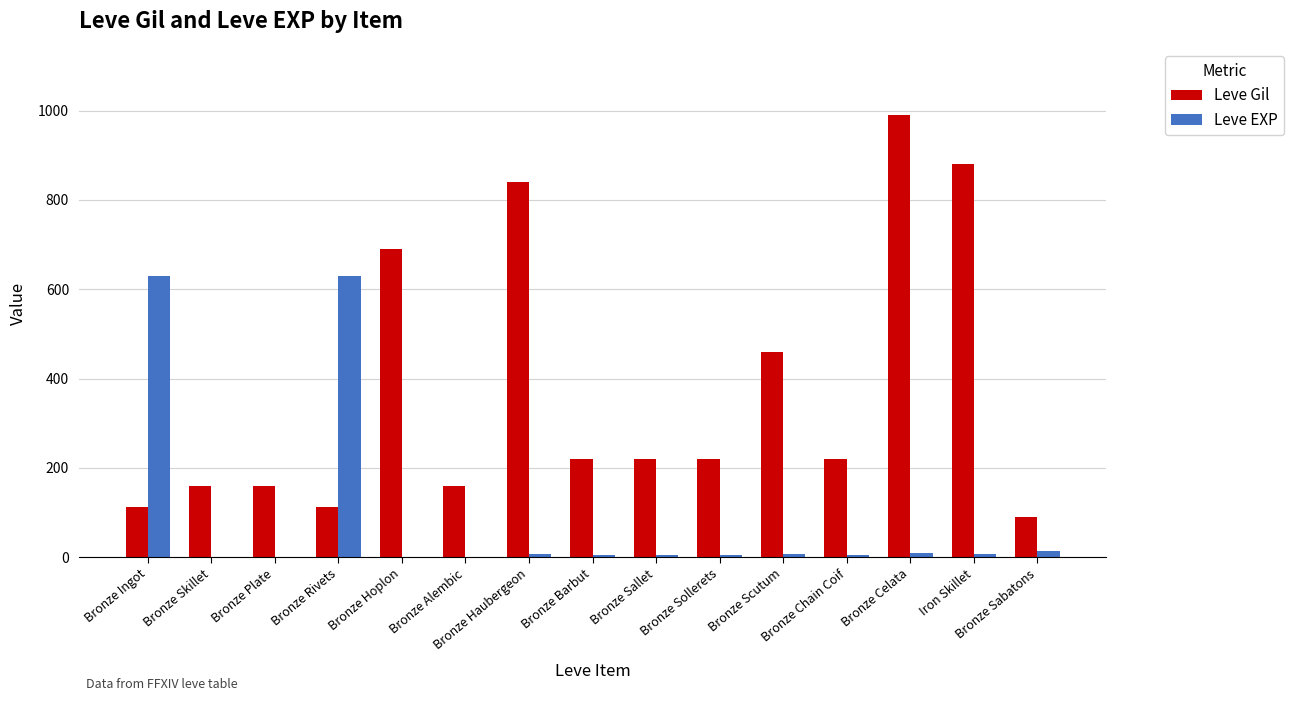

Count the number of categories in the chart.

15